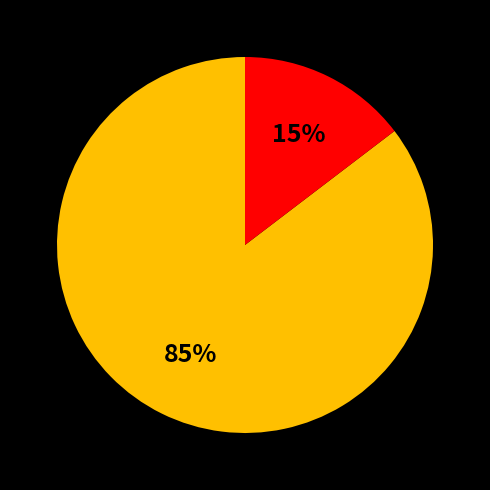

To the nearest percent, what is the average slice percentage?

50%